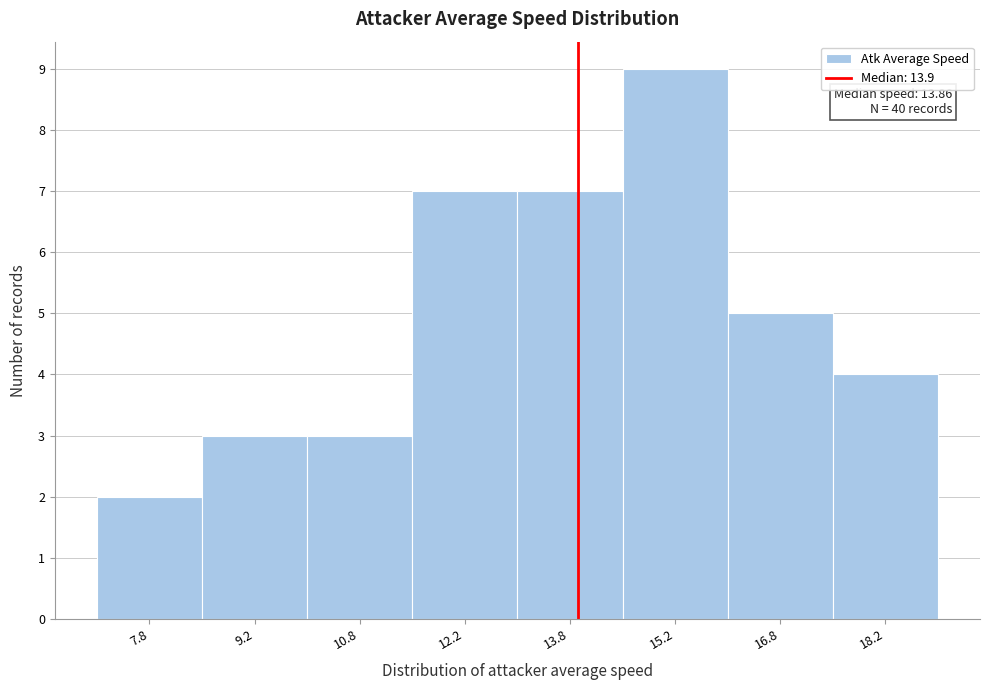

Which range on the x-axis has the tallest bar?

14.5 to 16.0